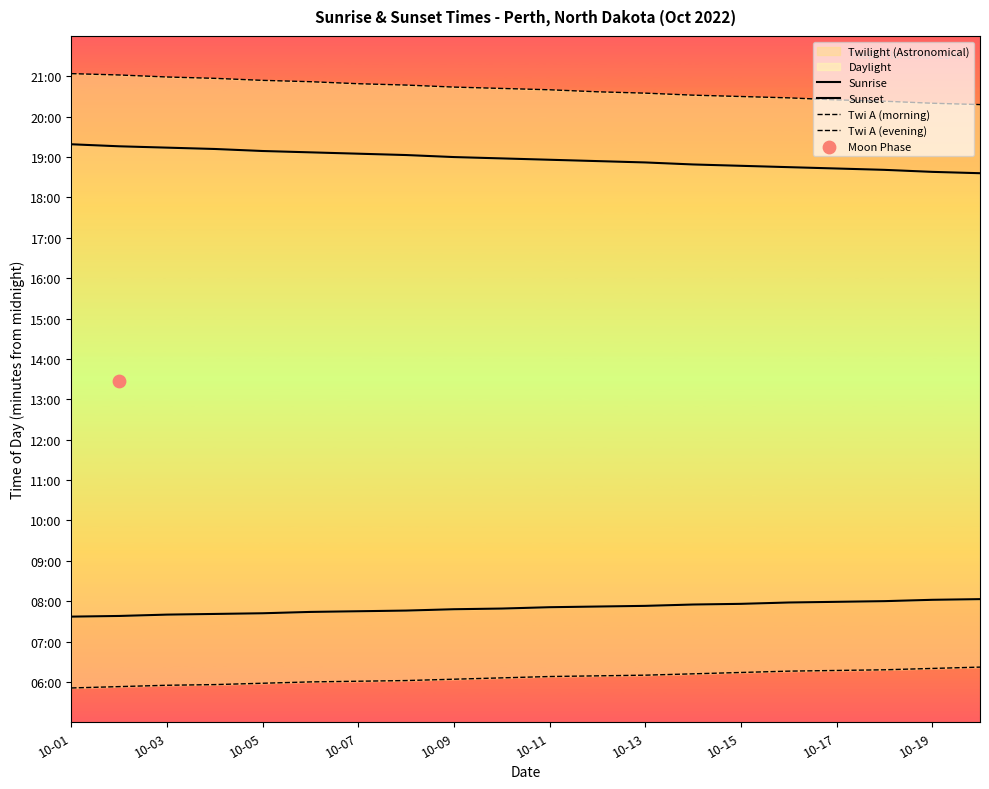

Which series contains the highest Y value?

Twi A (evening)